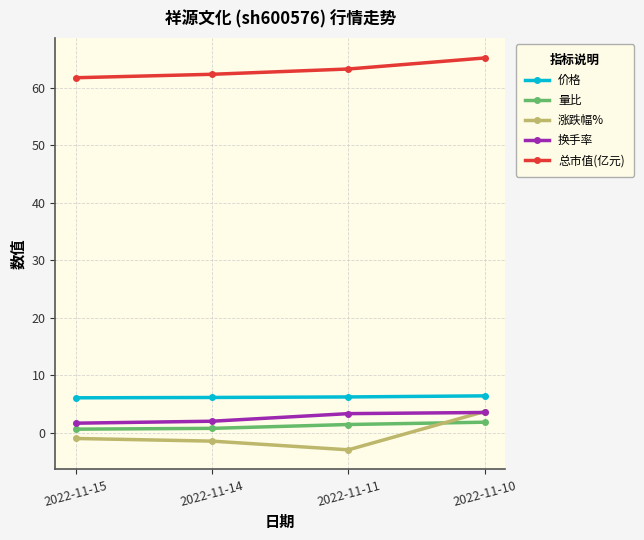

True or false: 量比 and 总市值(亿元) cross at least once.

False